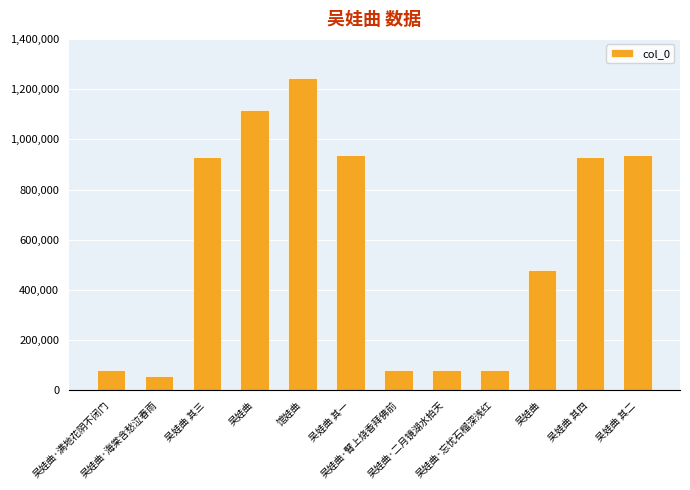

At which label does the data first exceed 928965?

吴娃曲